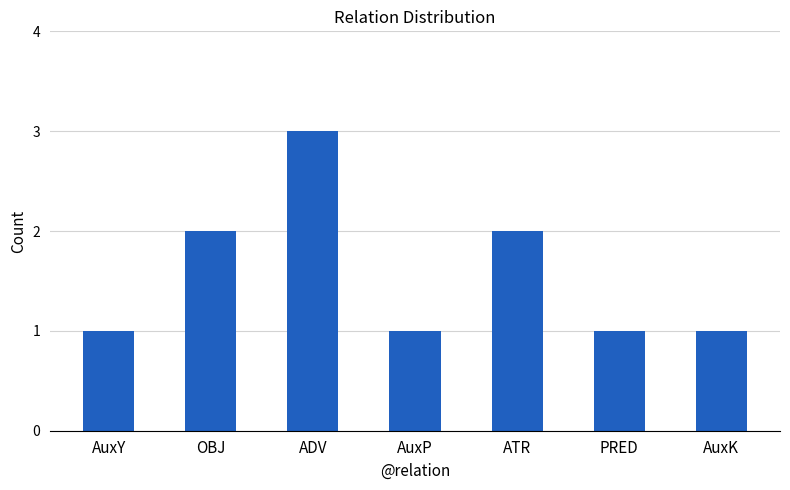

At which category does the chart reach its peak across all series?

ADV